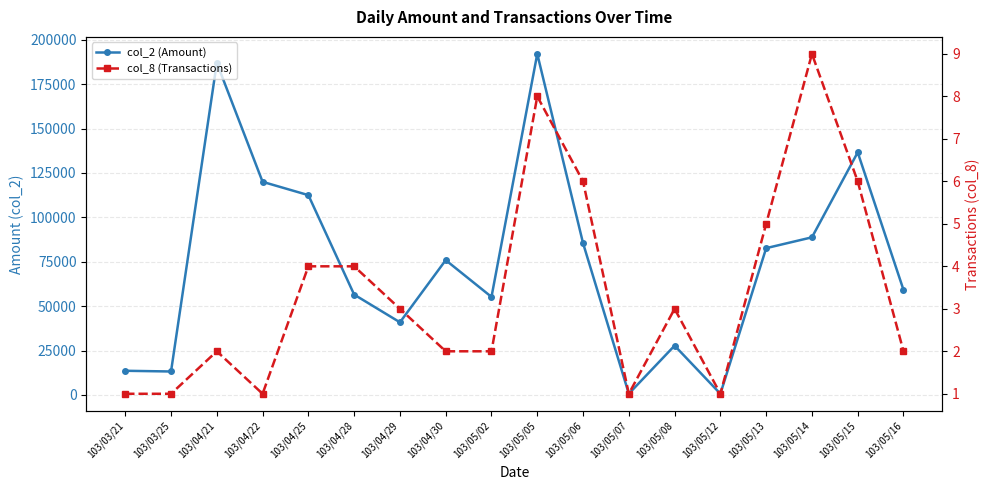

Reading right to left, transcribe all the data shown in this chart.

col_2 (Amount): 59150	136580	88750	82650	650	27750	670	85470	192040	55200	75900	40900	56500	112500	120000	187000	13200	13600
col_8 (Transactions): 2	6	9	5	1	3	1	6	8	2	2	3	4	4	1	2	1	1